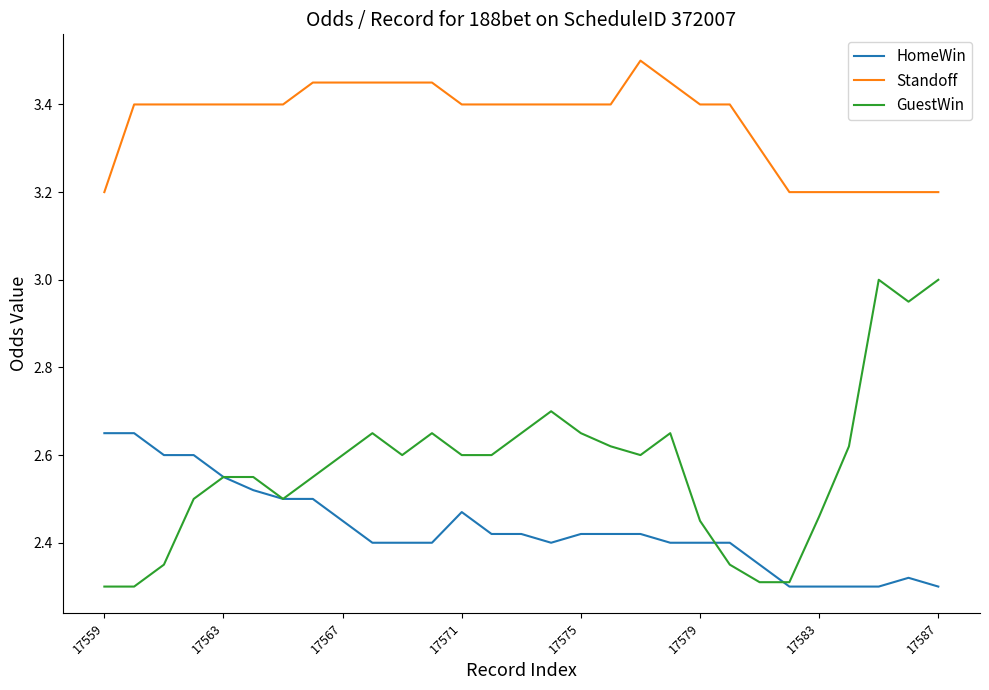

Which series has the widest spread of values?

GuestWin